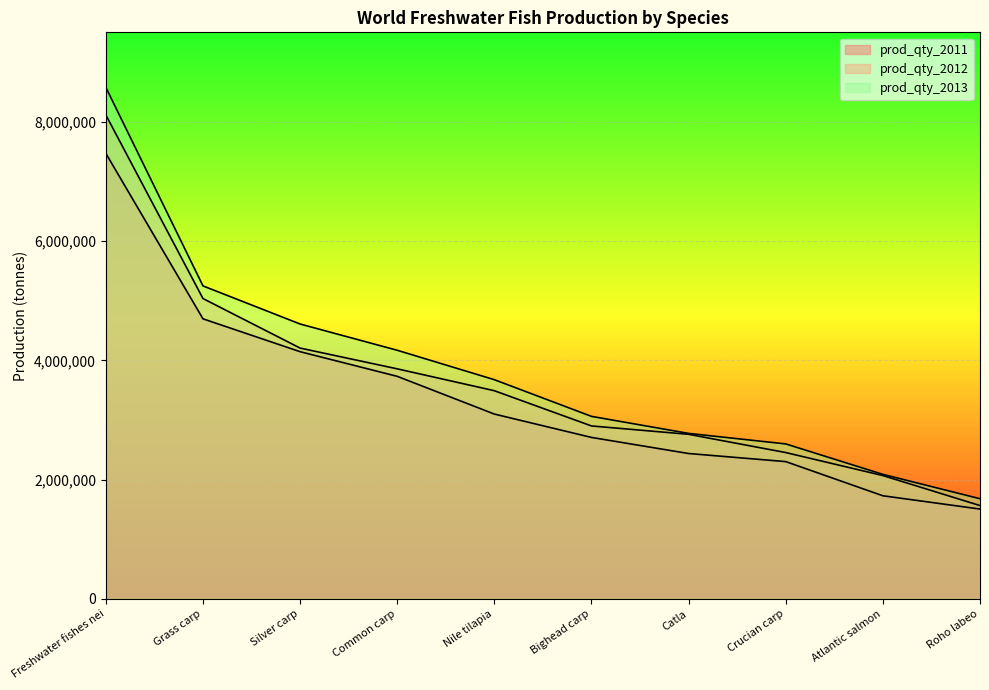

How many lines are shown in the chart?

3